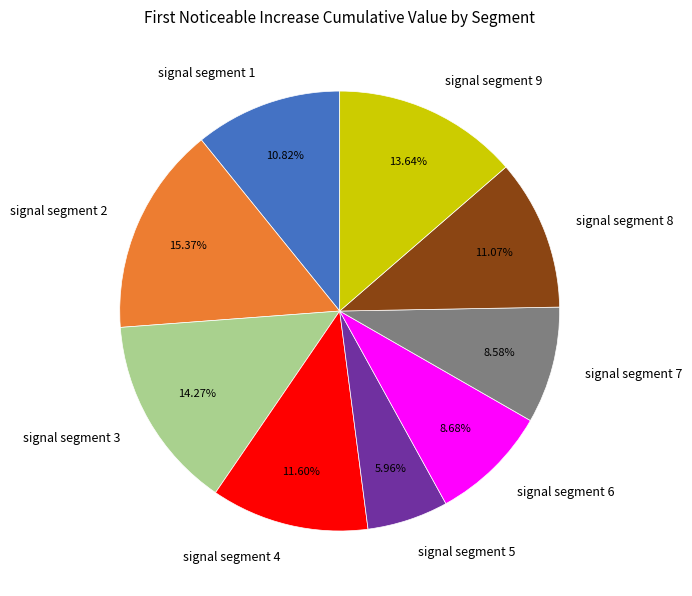

To the nearest percent, what is the combined percentage of signal segment 2 and signal segment 9?

29%